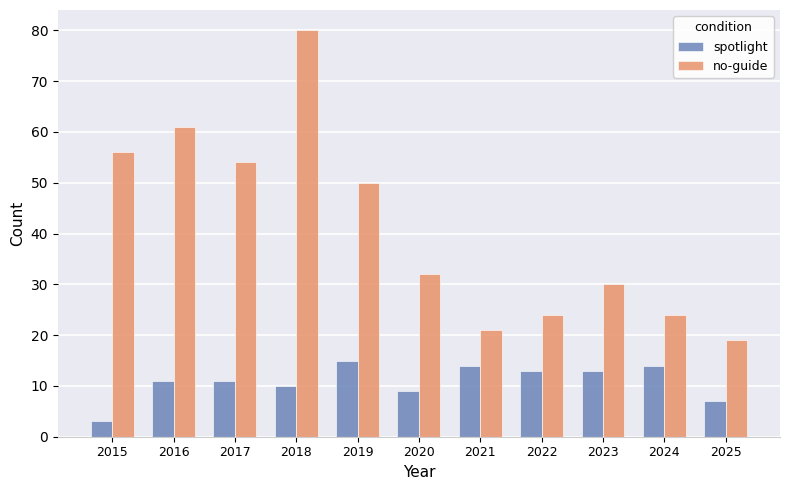

Count the number of data series in this chart.

2